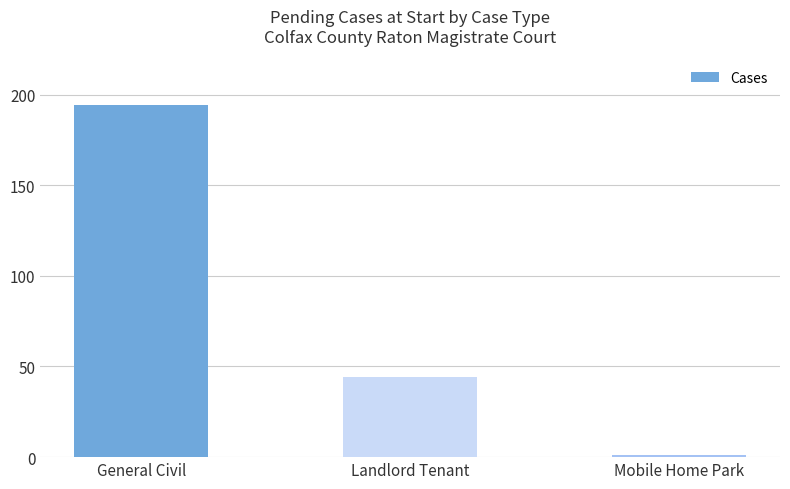

What is the difference between the second highest and minimum values?

43